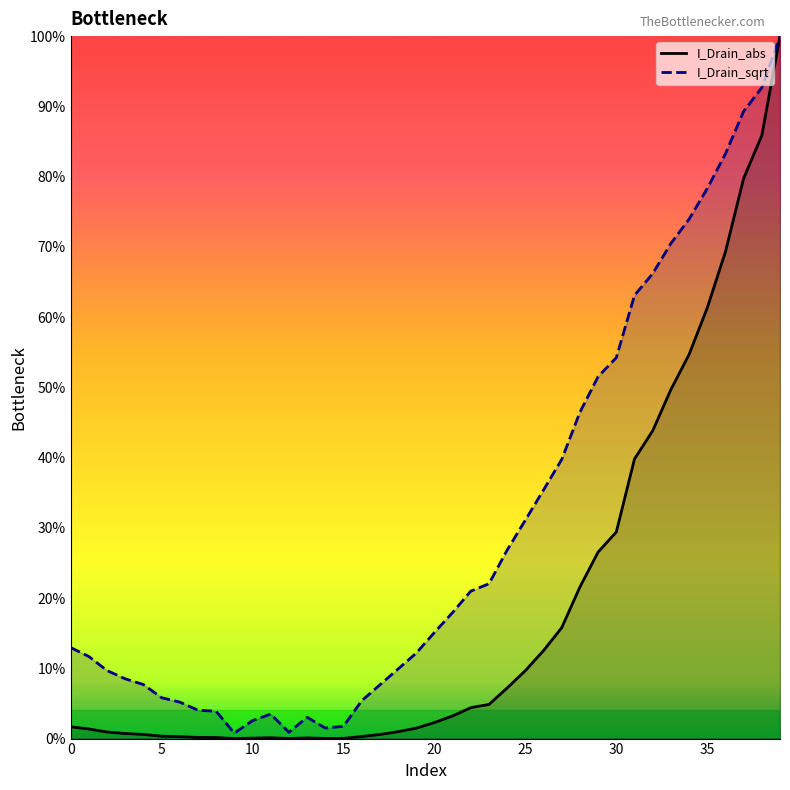

What are all the series names shown in the legend?

I_Drain_abs, I_Drain_sqrt